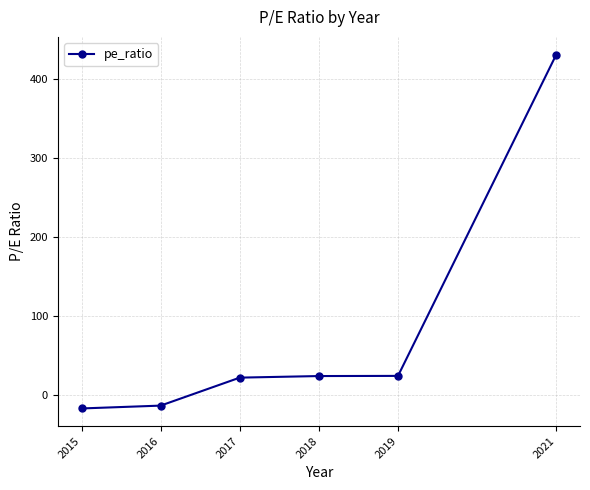

What is the difference between the maximum and minimum values?

447.7